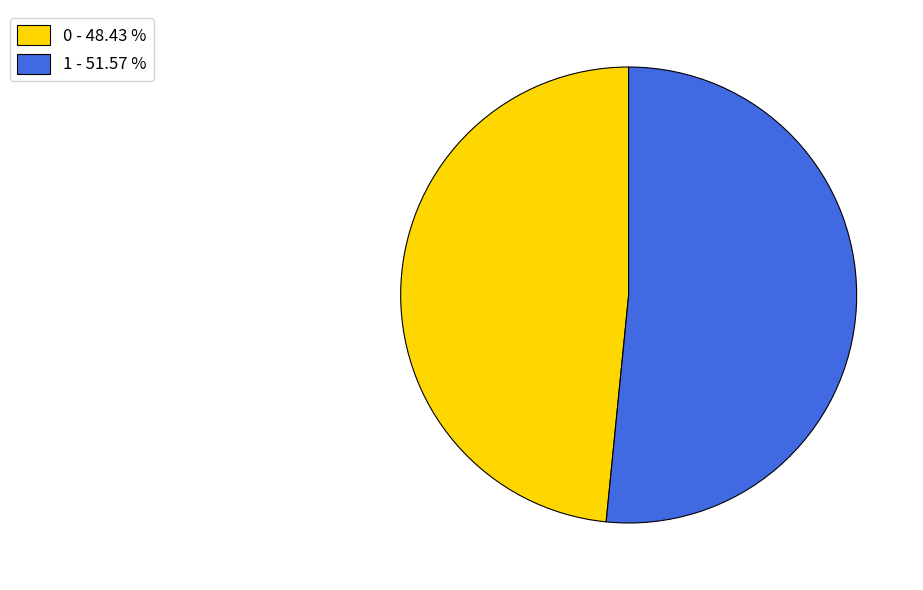

Combined, do 0 - 48.43 % and 1 - 51.57 % account for over 50%?

Yes